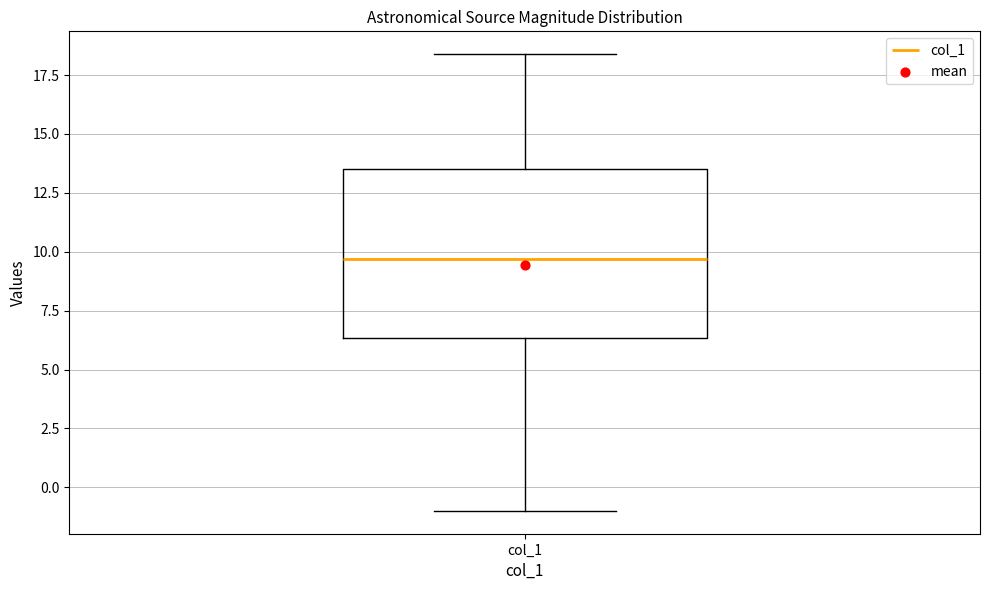

Read this box plot against the y-axis: the position of the median line, the range covered by the box, and the ends of both whiskers. The values are not printed on the chart, so give them approximately, as read against the axis.

median 9.5, box 6.5 to 13.5, whiskers -1.0 to 18.5